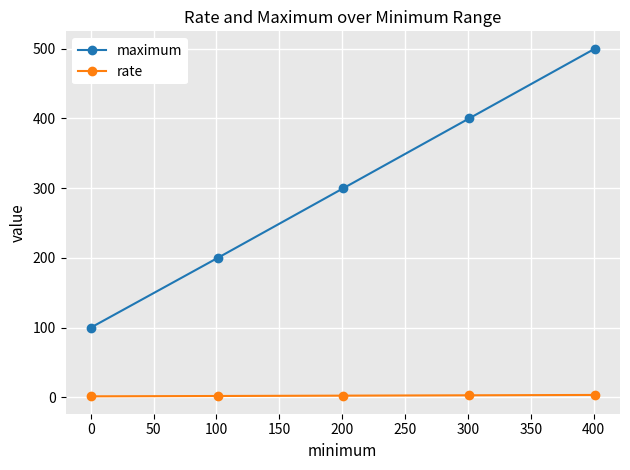

How many categories are shown in the chart?

5